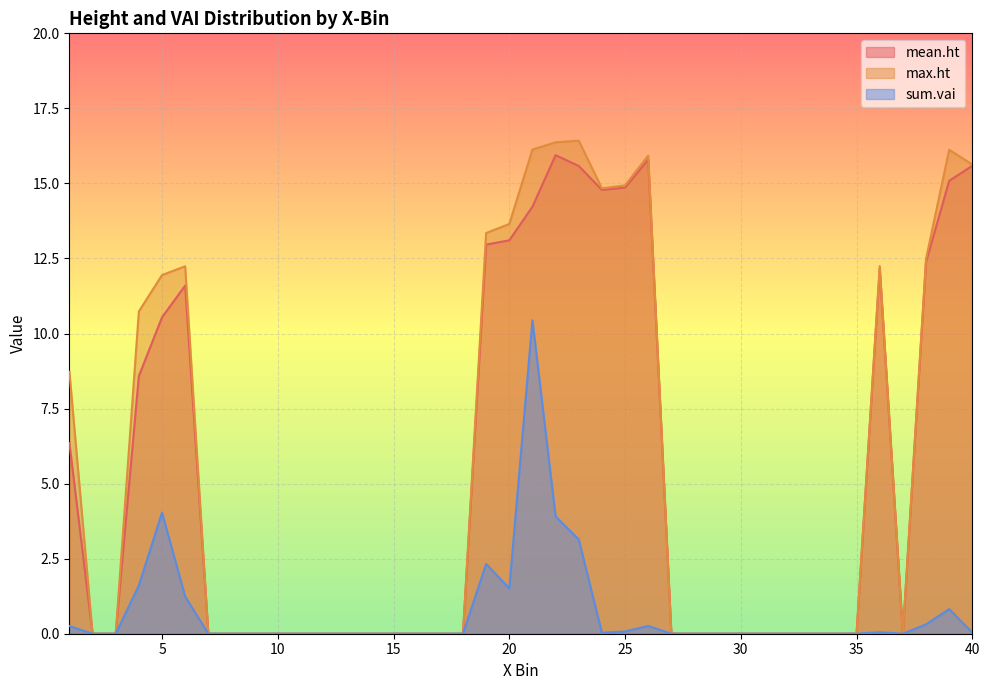

True or false: max.ht and mean.ht intersect in this chart.

False